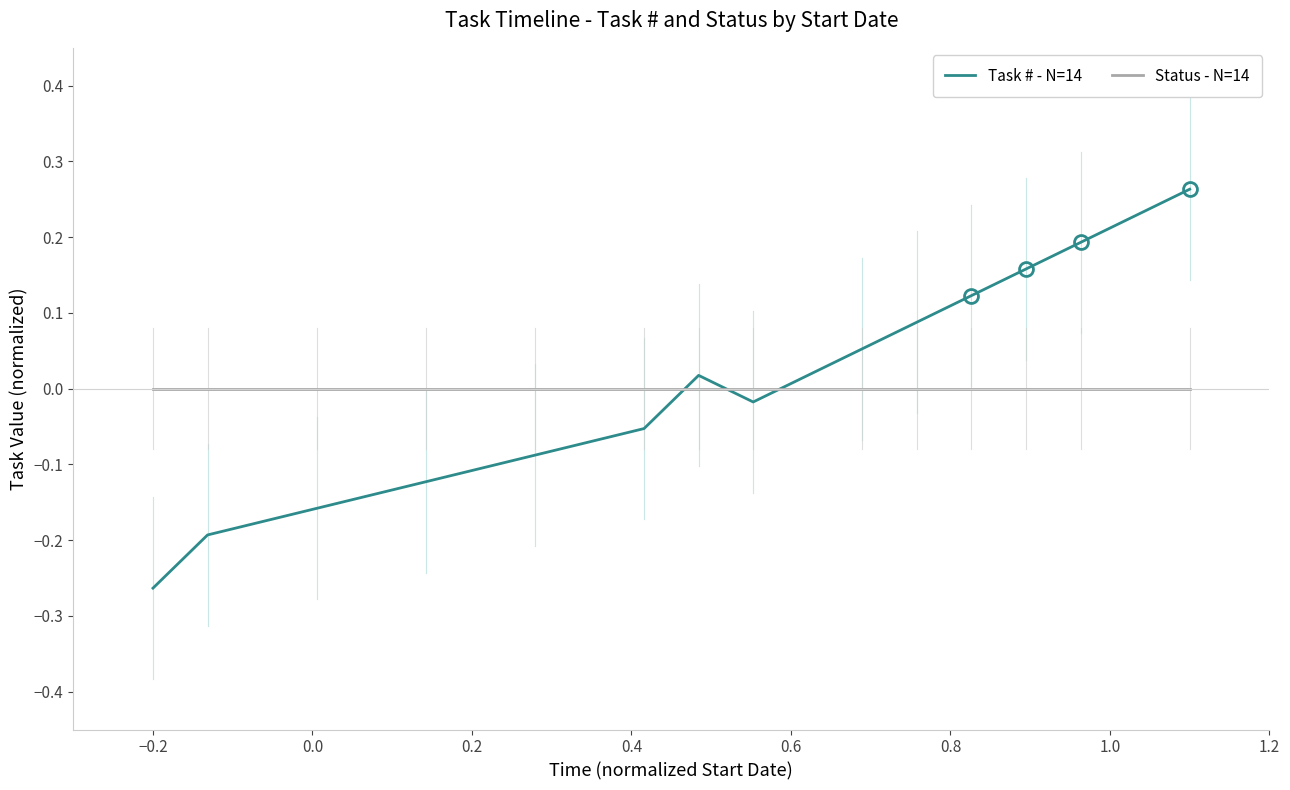

List the series in order of their peak value, lowest first.

Status - N=14, Task # - N=14